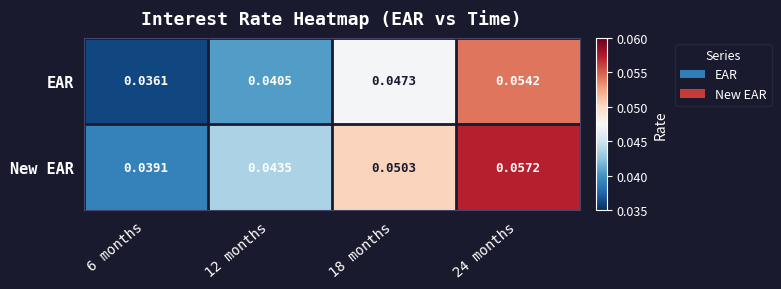

At which category is the sum across all series the highest?

24 months